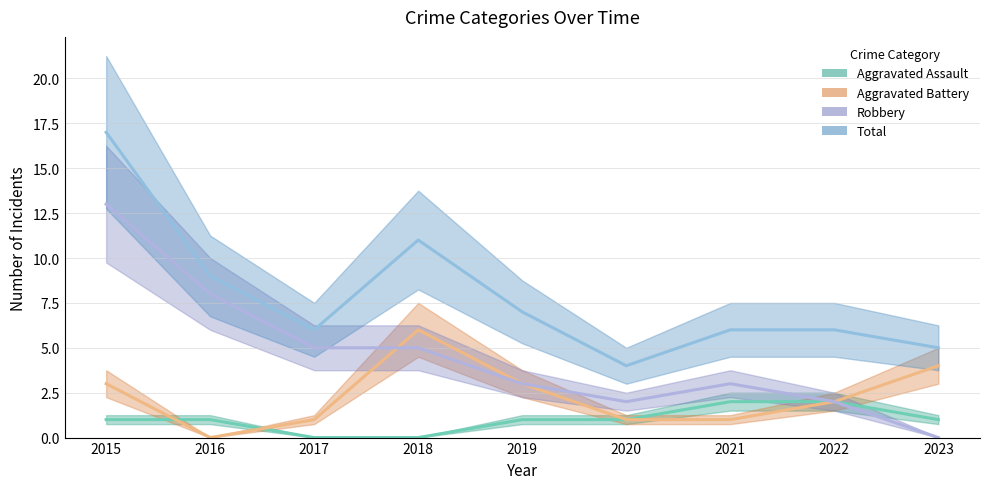

True or false: Total and Robbery intersect in this chart.

False